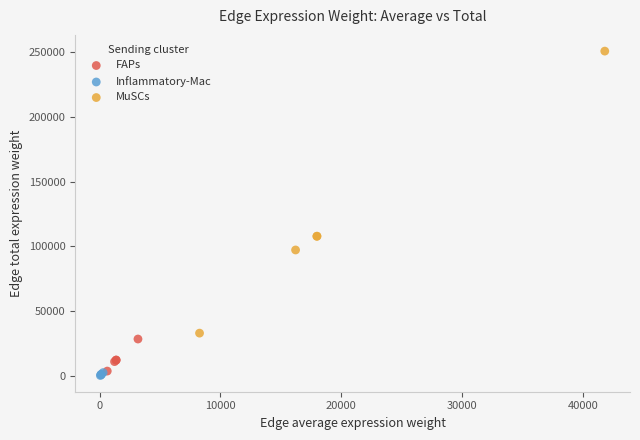

Which series contains the highest Y value?

MuSCs